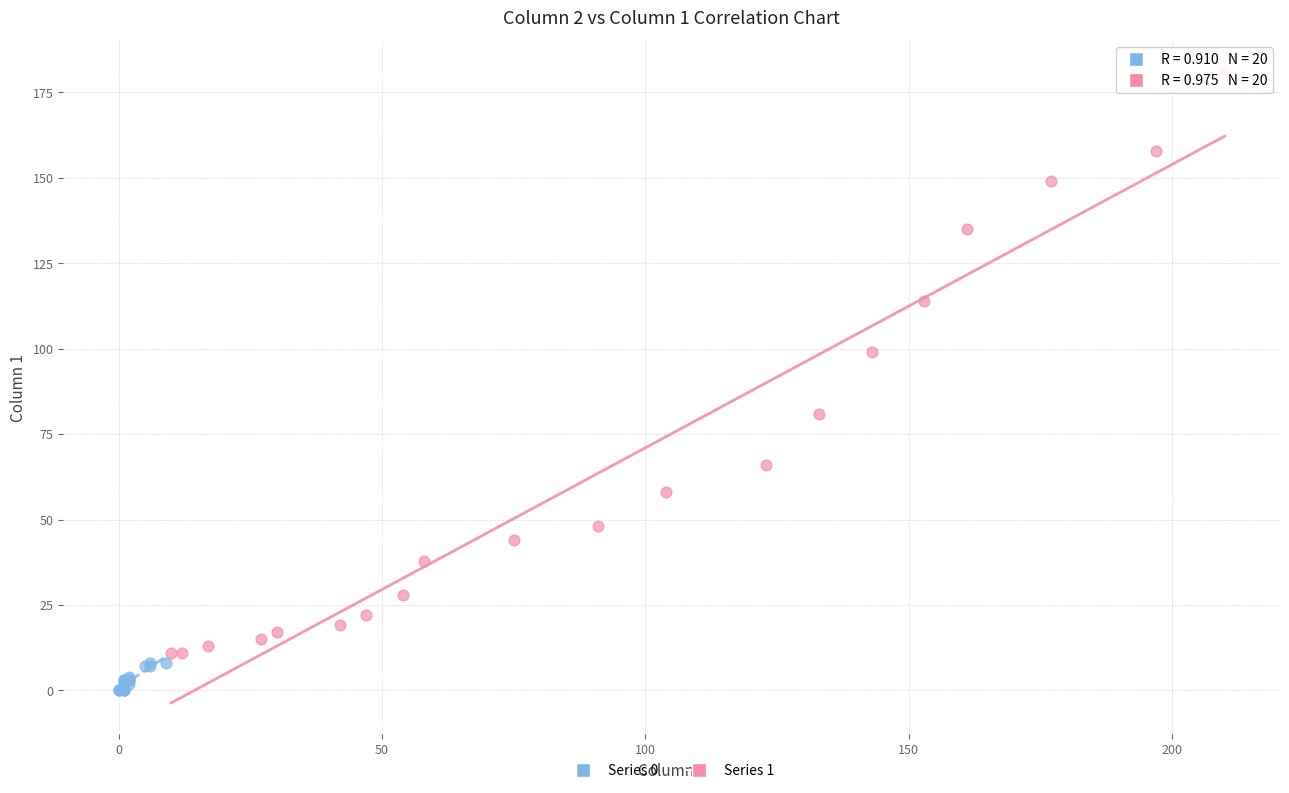

What are all the series names shown in the legend?

Series 0, Series 1